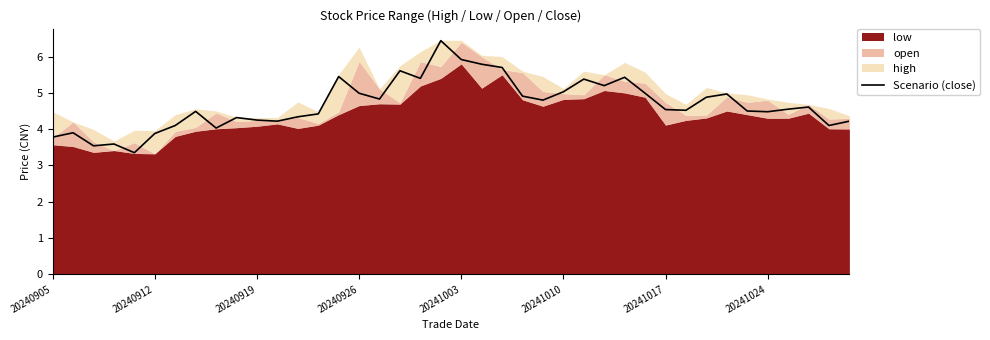

How many interior local valleys (lower than both neighbors) does the data have?

11